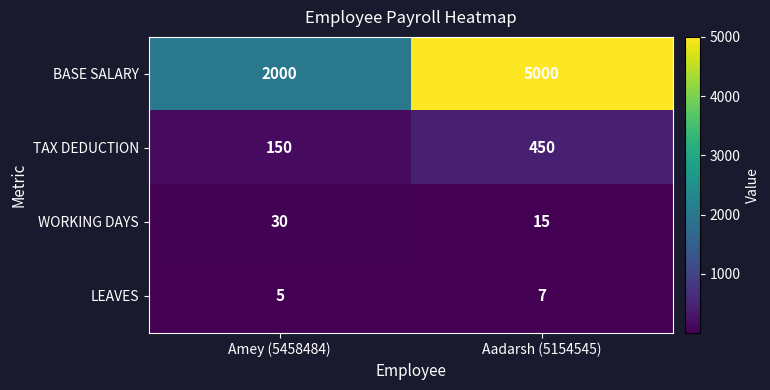

At which label is BASE SALARY closest to 3500?

Amey (5458484)